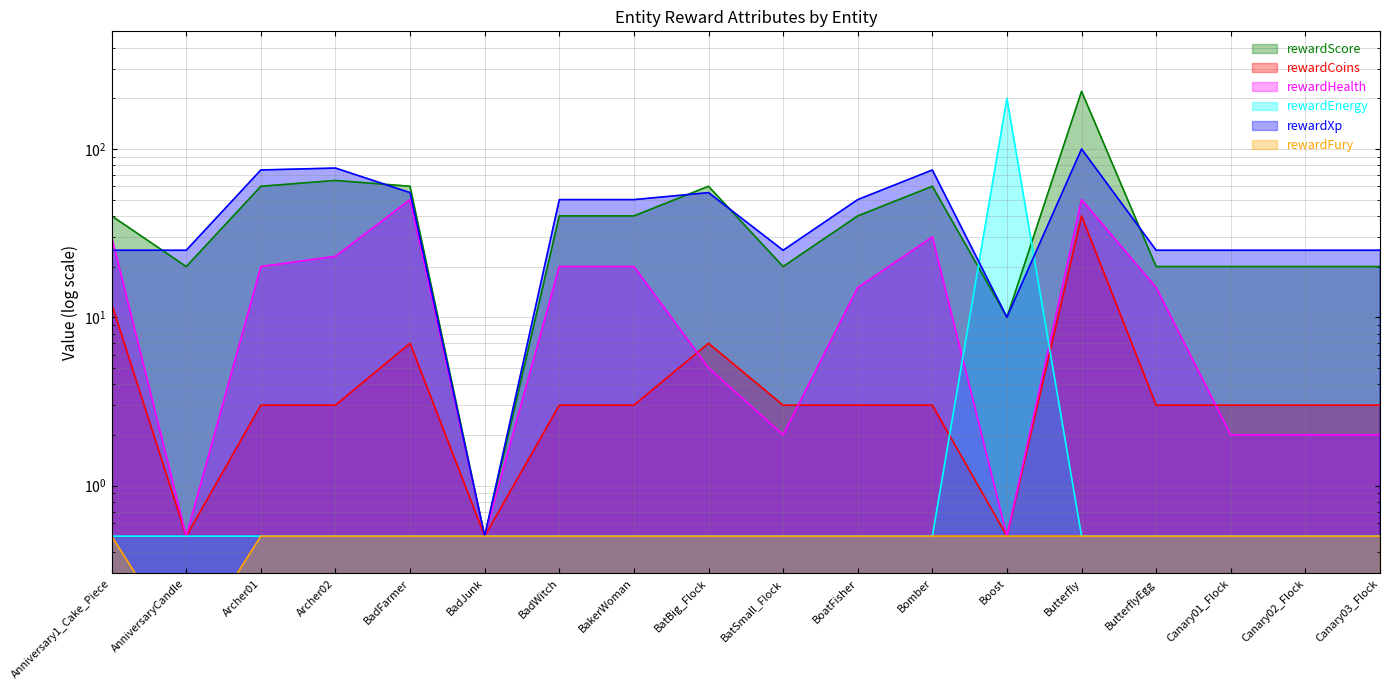

Where do rewardHealth and rewardXp first cross each other?

Anniversary1_Cake_Piece and AnniversaryCandle